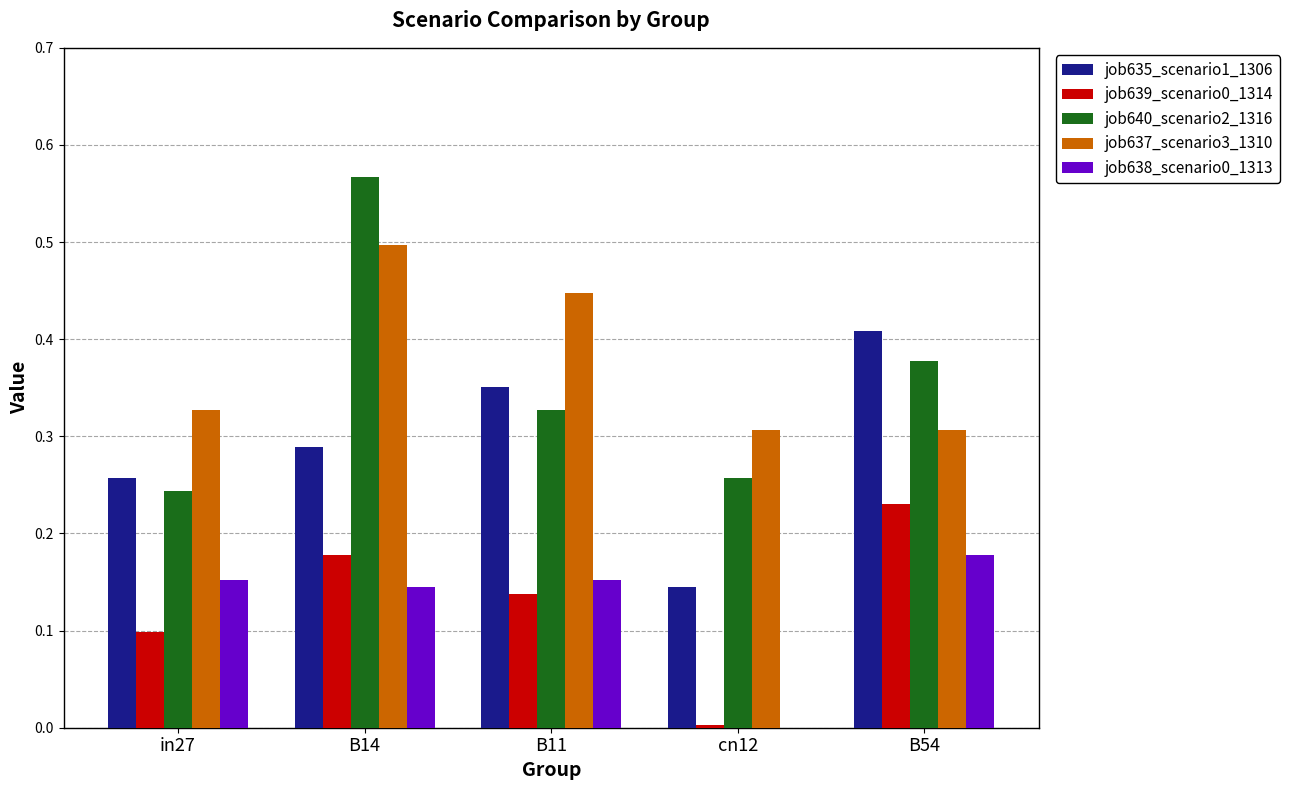

Is the value of job635_scenario1_1306 at cn12 greater than the value of job640_scenario2_1316 at B11?

No